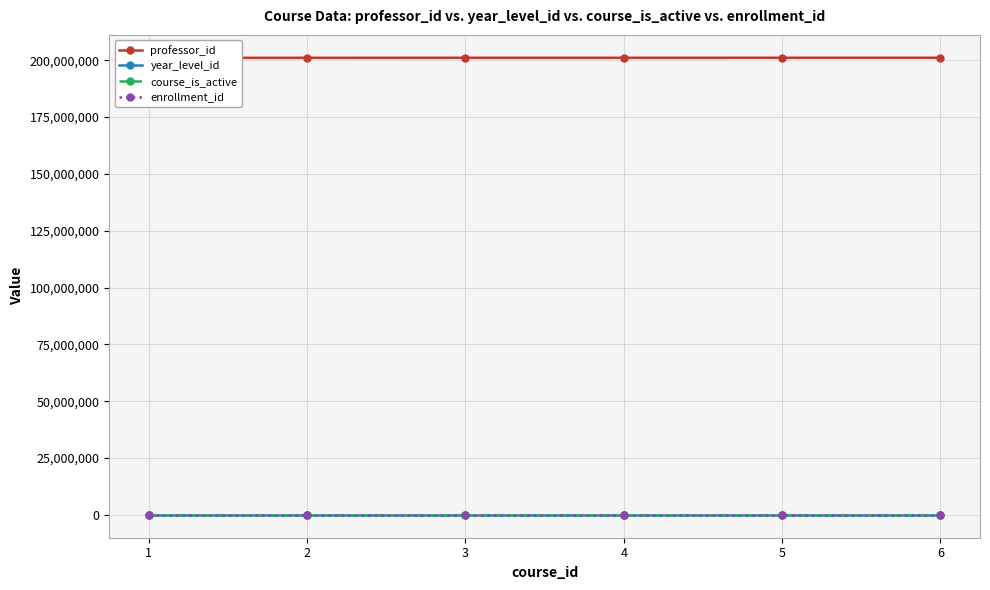

Which series has the largest range (max minus min)?

professor_id